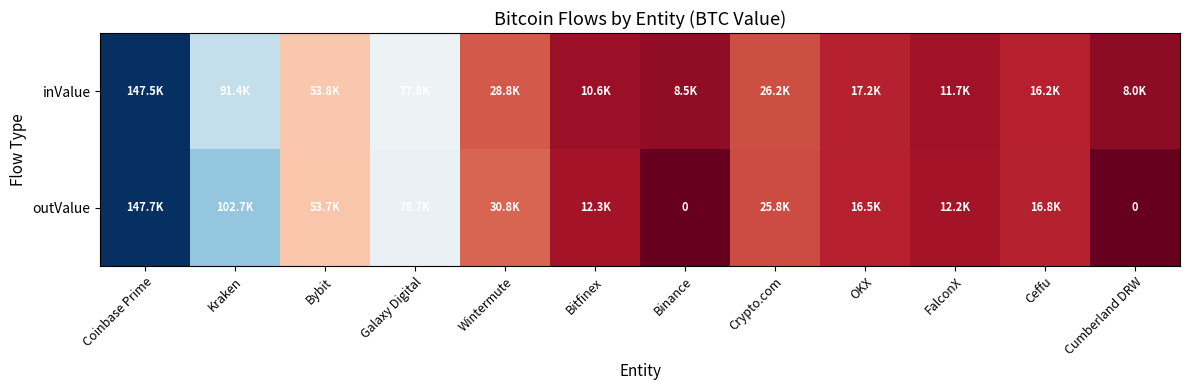

The value of inValue at Cumberland DRW is 3931.3. True or false?

False